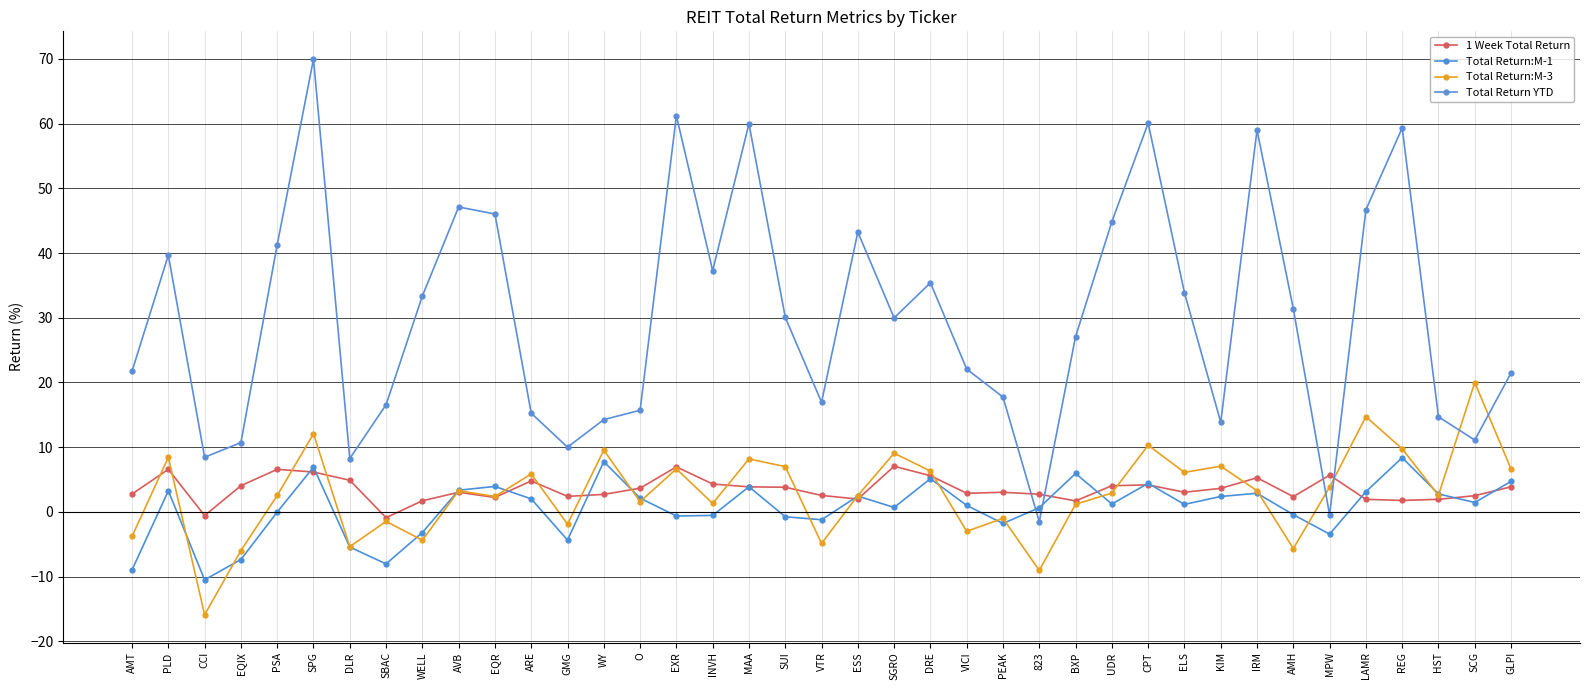

At how many categories does at least one series exceed 17?

26